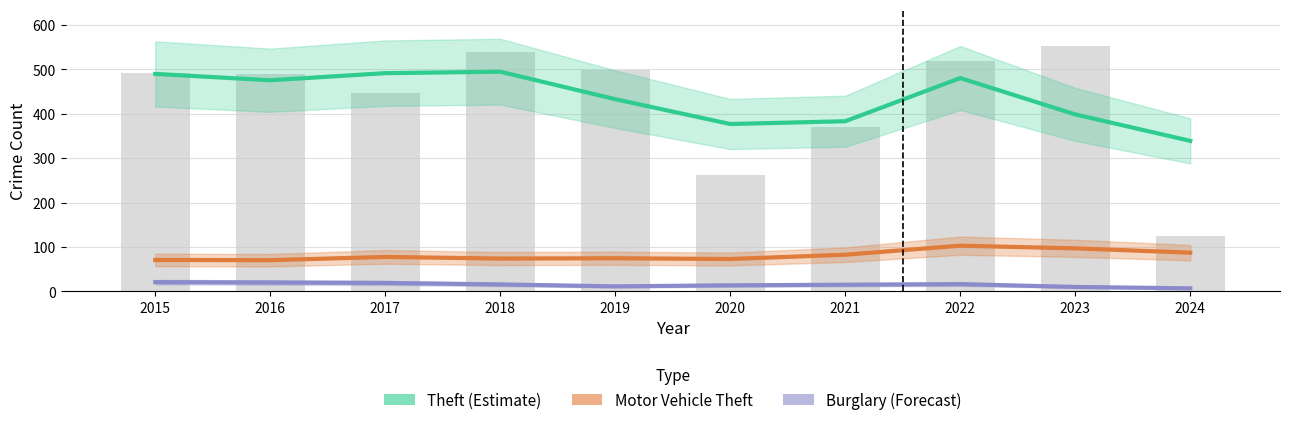

Reading left to right, list all the values displayed in this chart.

Theft (Estimate): 490.0	475.7	491.7	495.0	433.0	377.0	383.3	480.7	398.7	339.0
Motor Vehicle Theft: 70.5	70.0	77.3	73.7	74.3	72.7	82.3	102.7	96.7	87.0
Burglary (Forecast): 20.5	19.7	18.7	15.3	11.0	13.3	14.7	16.0	9.7	6.5